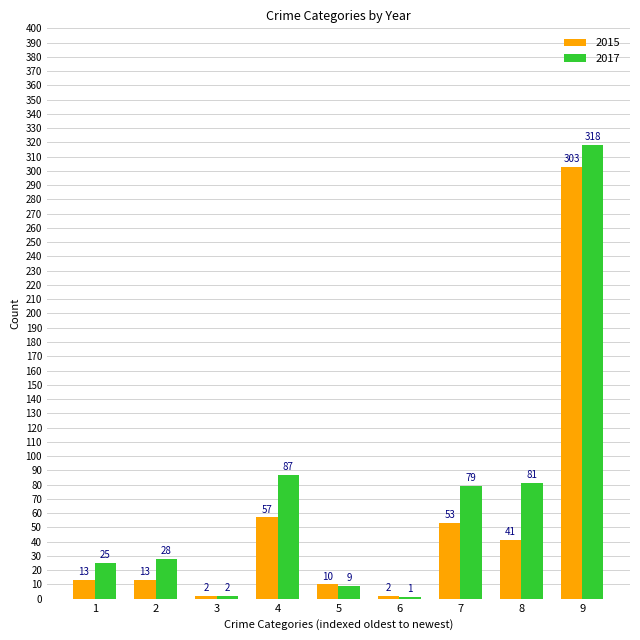

Does the chart contain stacked bars?

No